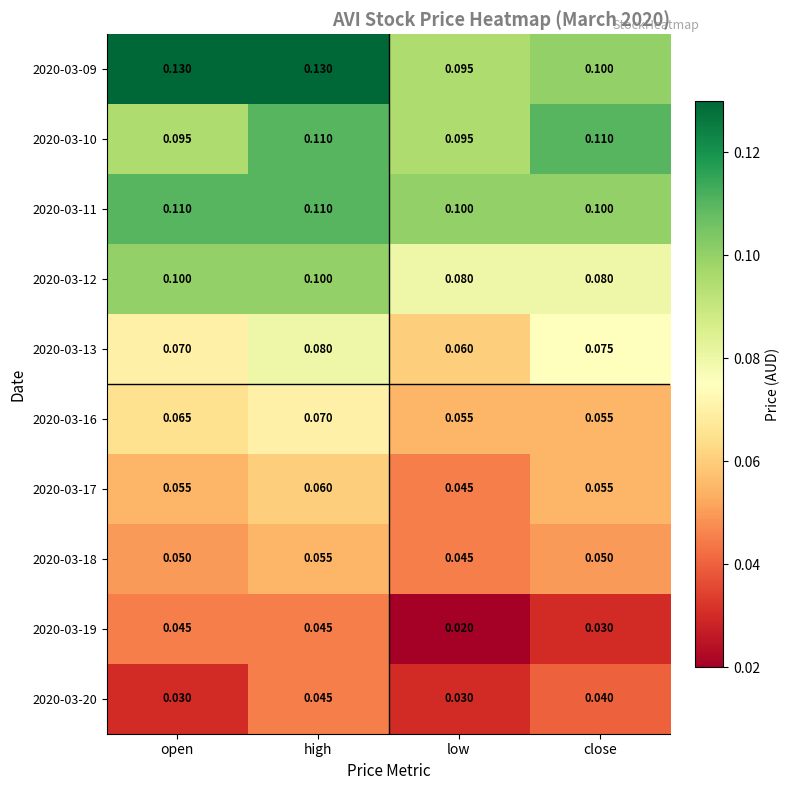

What is the greatest value displayed?

0.1